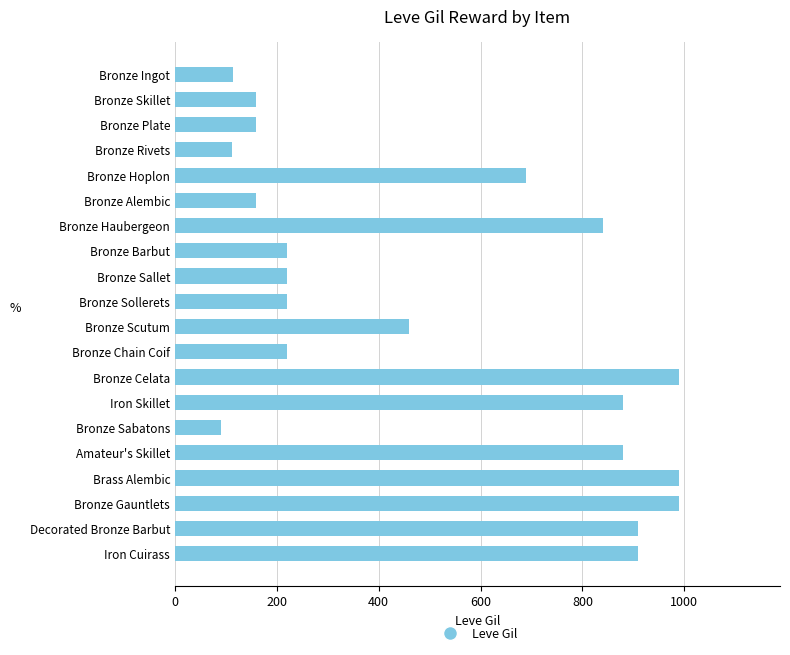

What is the value of the 8th bar from the top?

220